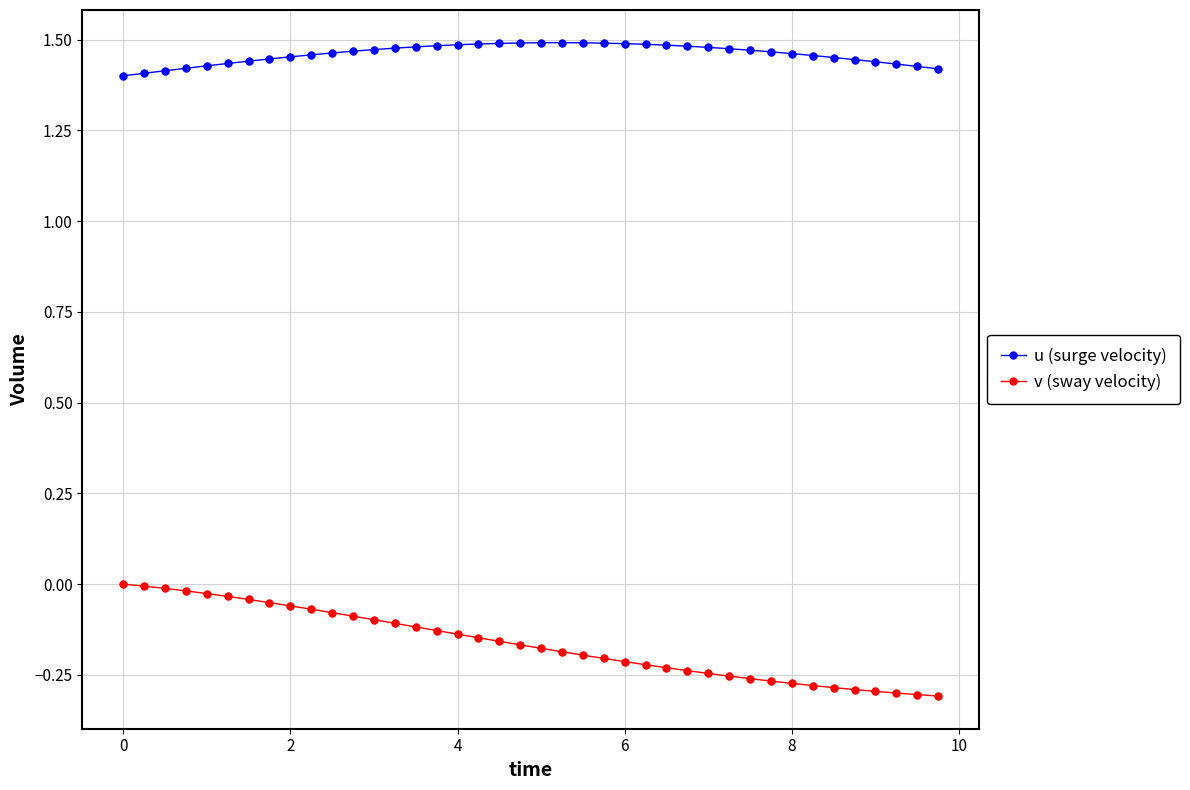

Which series has the largest range (max minus min)?

v (sway velocity)